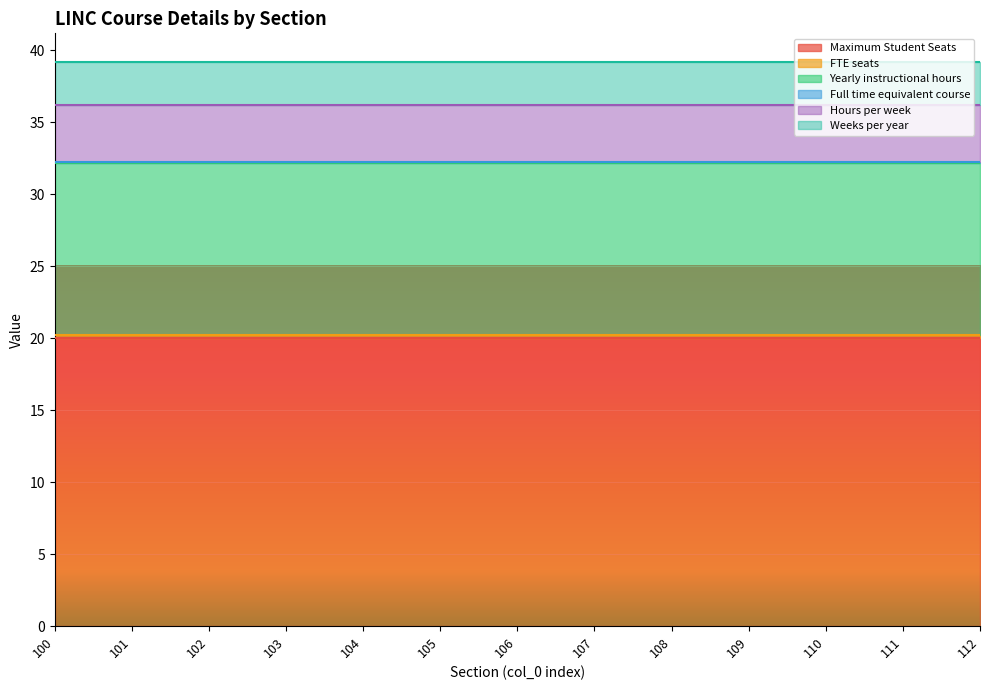

At which label does Hours per week reach its minimum?

100